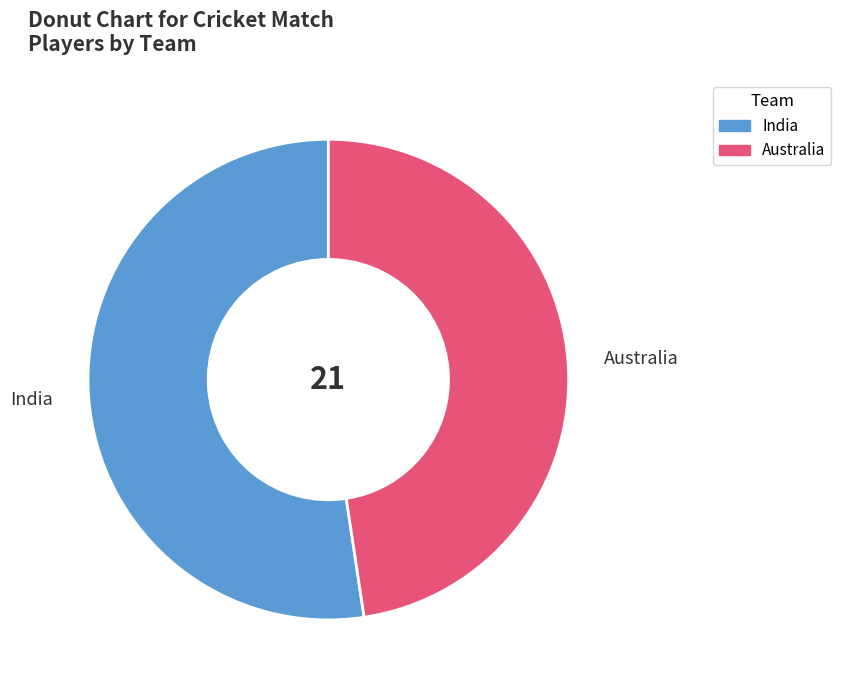

Which slice represents more than half of the pie?

India